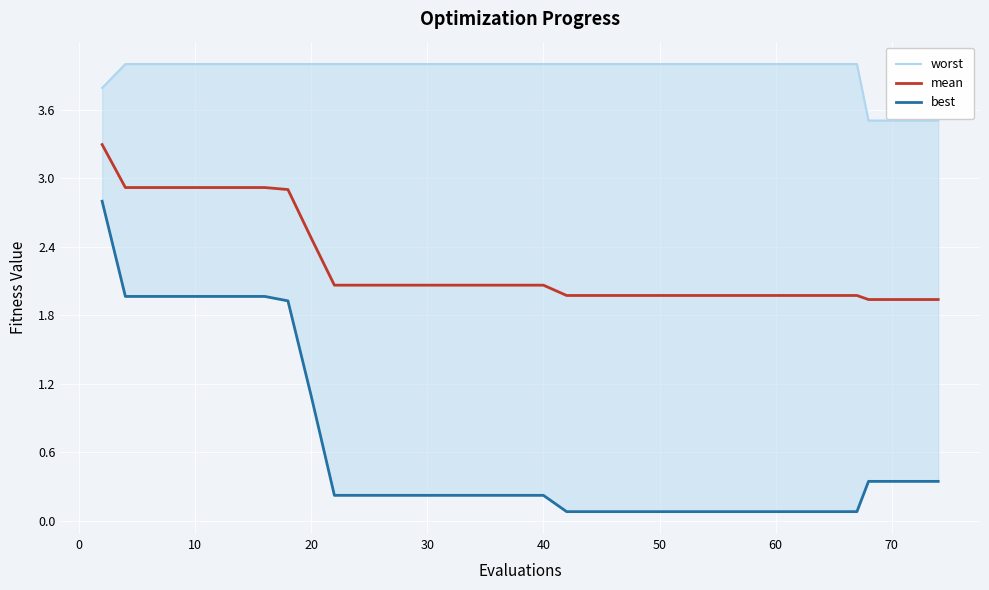

Reading left to right, list all the values displayed in this chart.

worst: 3.8	4.0	4.0	4.0	4.0	4.0	4.0	4.0	4.0	4.0	4.0	4.0	4.0	4.0	4.0	4.0	4.0	4.0	4.0	4.0	4.0	4.0	4.0	4.0	4.0	4.0	4.0	4.0	4.0	4.0	4.0	4.0	4.0	4.0	4.0	4.0	3.5	3.5	3.5	3.5
mean: 3.3	2.9	2.9	2.9	2.9	2.9	2.9	2.9	2.9	2.9	2.5	2.1	2.1	2.1	2.1	2.1	2.1	2.1	2.1	2.1	2.1	2.0	2.0	2.0	2.0	2.0	2.0	2.0	2.0	2.0	2.0	2.0	2.0	2.0	2.0	2.0	1.9	1.9	1.9	1.9
best: 2.8	2.0	2.0	2.0	2.0	2.0	2.0	2.0	2.0	1.9	1.1	0.2	0.2	0.2	0.2	0.2	0.2	0.2	0.2	0.2	0.2	0.1	0.1	0.1	0.1	0.1	0.1	0.1	0.1	0.1	0.1	0.1	0.1	0.1	0.1	0.1	0.3	0.3	0.3	0.3